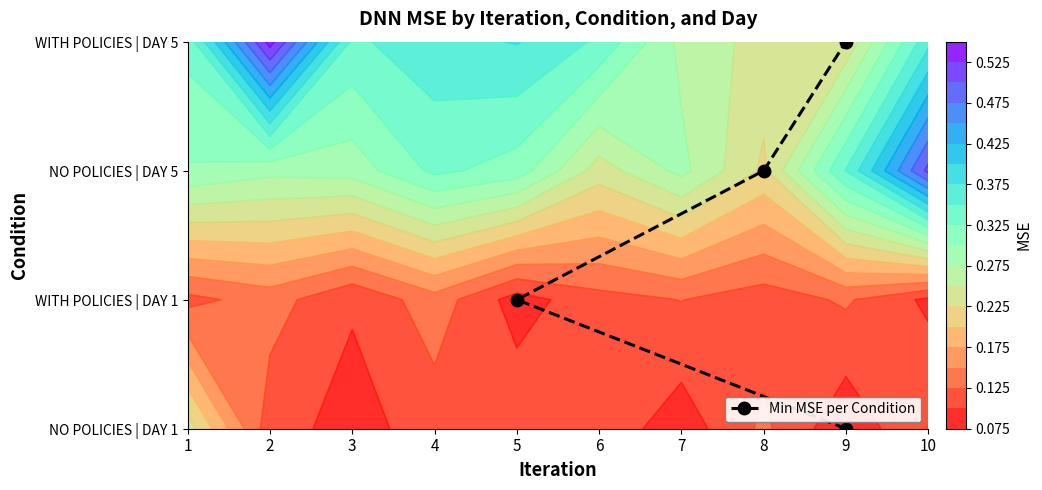

Rank the categories by value from lowest to highest.

9, 5, 8, 9